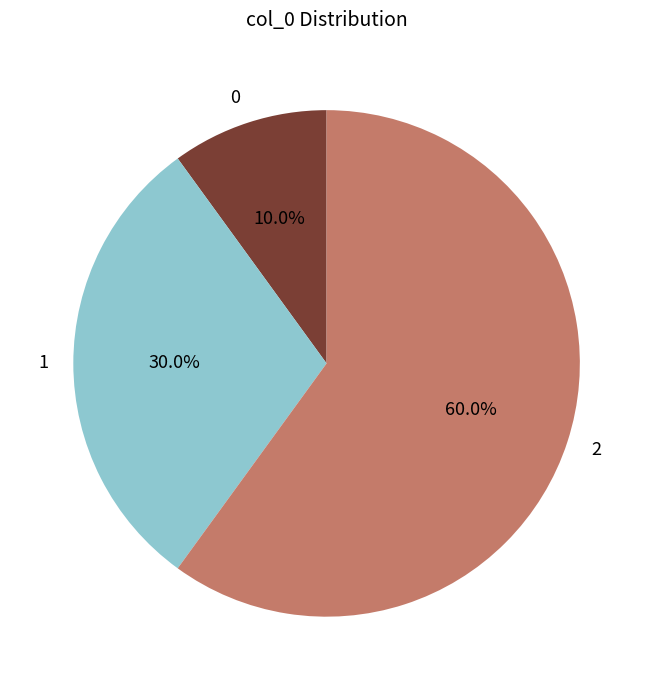

Rank the categories by value from lowest to highest.

0, 1, 2